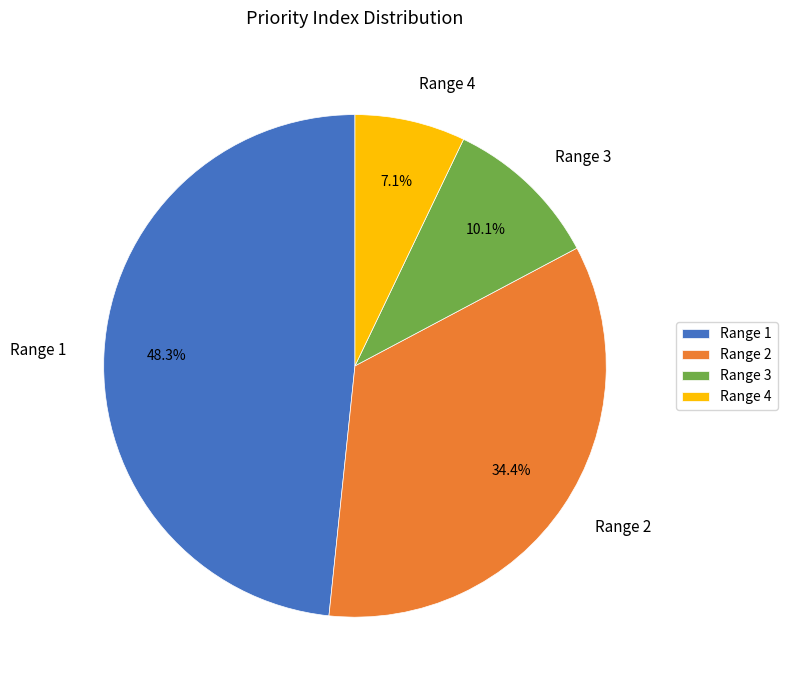

Which has a higher value, Range 2 or Range 3?

Range 2